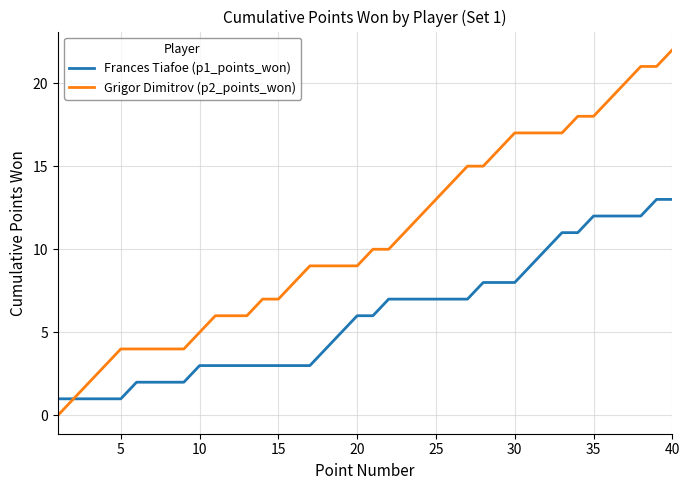

Which series has the largest total across all categories?

Grigor Dimitrov (p2_points_won)